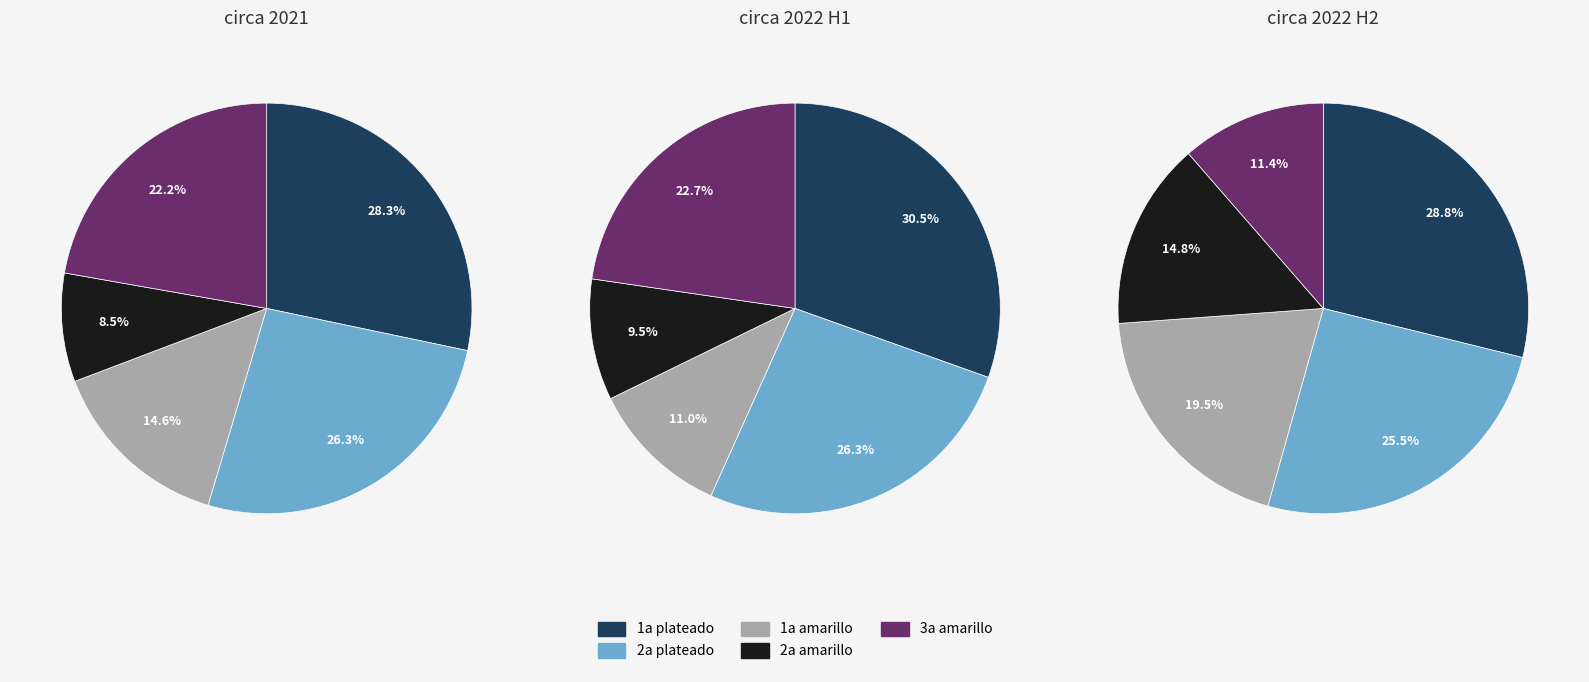

To the nearest percent, what percentage of the pie is 3a amarillo?

23%